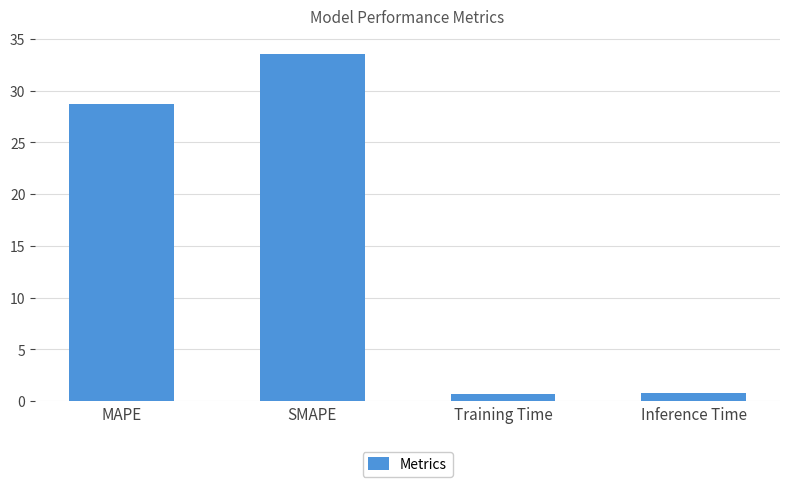

What is the label of the 4th bar from the right?

MAPE